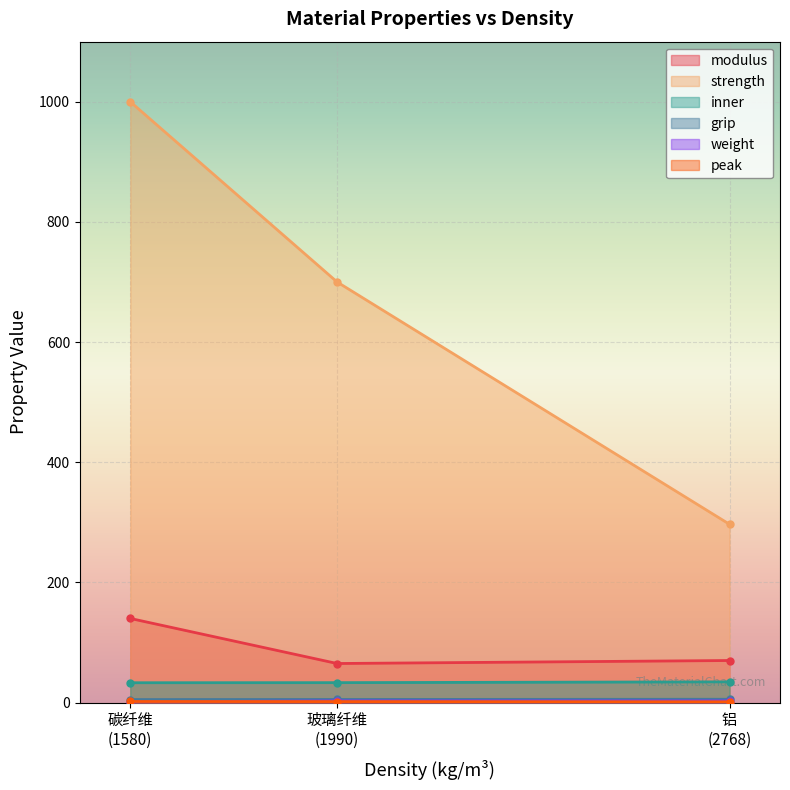

What is the sum of all modulus values?

275.0